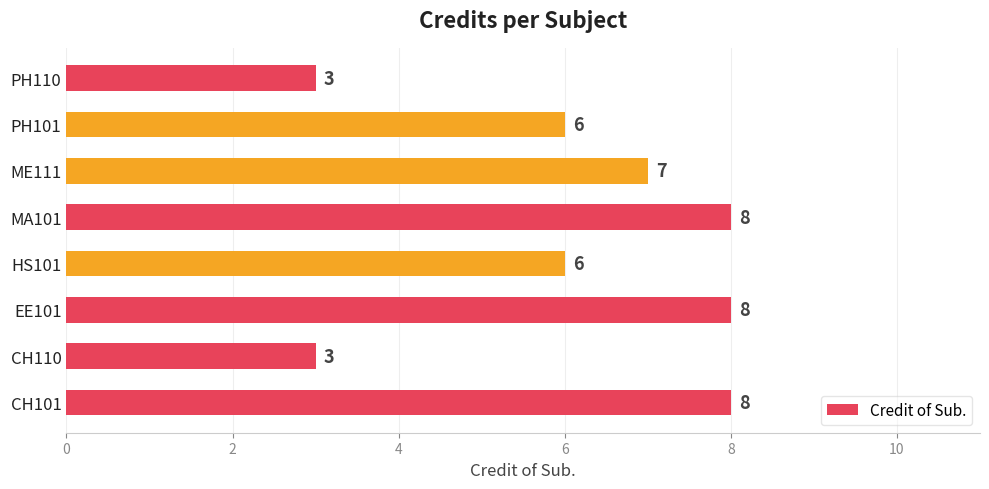

What is the difference between the values at PH110 and PH101?

3